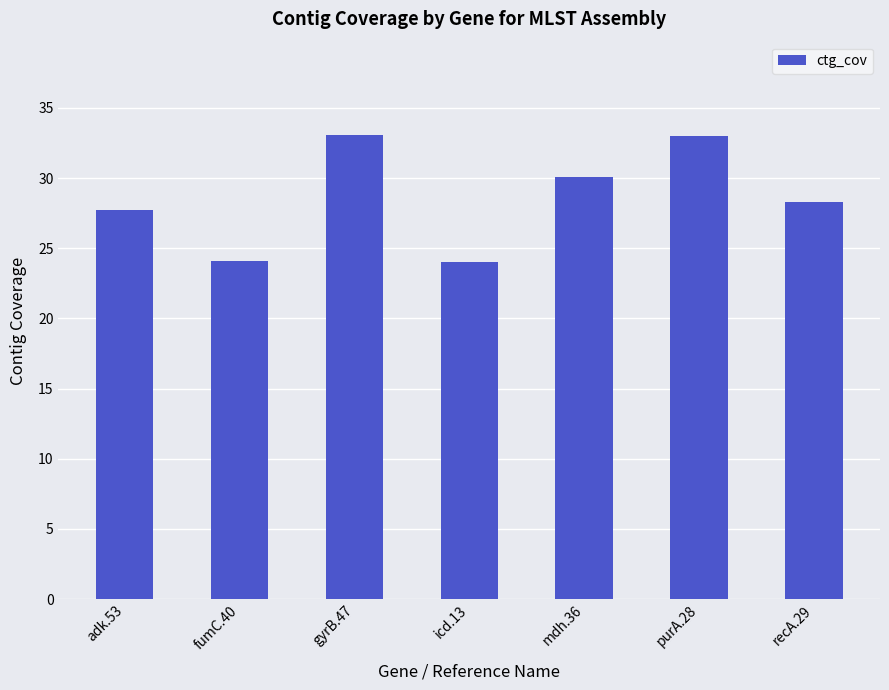

What is the sum of all values?

200.3